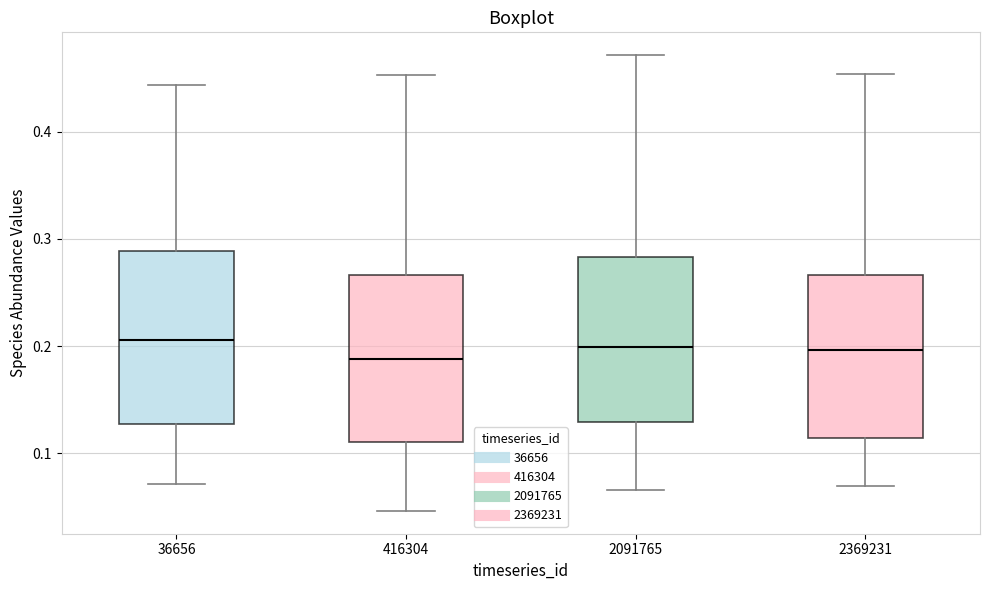

Reading left to right, read every box against the y-axis: the position of its median line, the range the box covers, and the ends of its whiskers. The values are not printed on the chart, so give them approximately, as read against the axis.

36656: median 0.21, box 0.13 to 0.29, whiskers 0.07 to 0.44
416304: median 0.19, box 0.11 to 0.27, whiskers 0.05 to 0.45
2091765: median 0.20, box 0.13 to 0.28, whiskers 0.07 to 0.47
2369231: median 0.20, box 0.11 to 0.27, whiskers 0.07 to 0.45